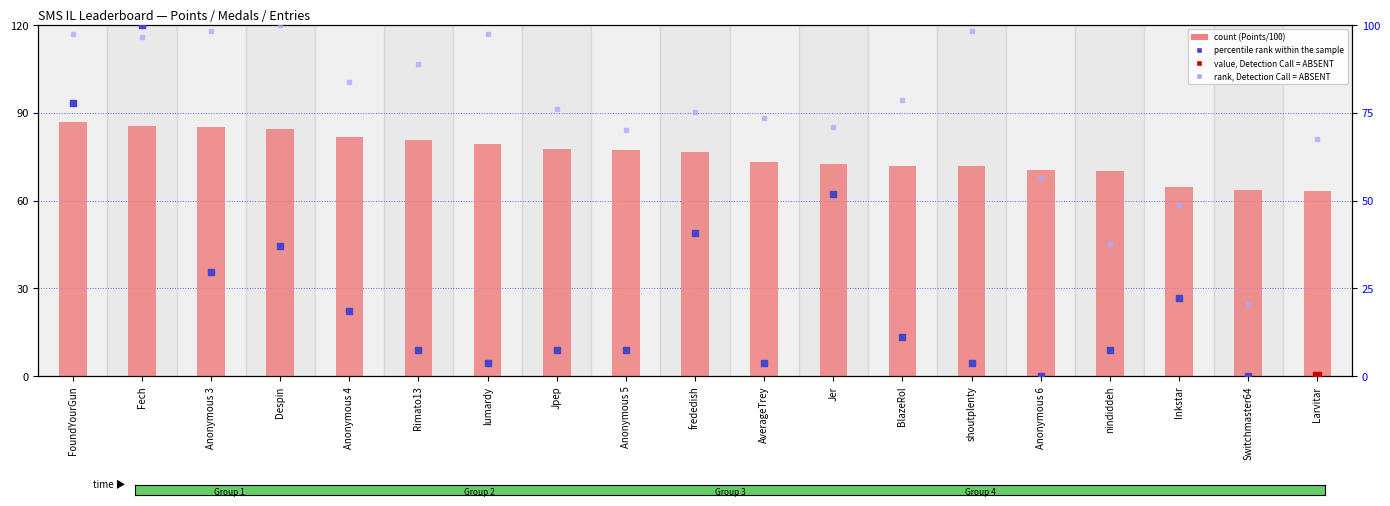

What is the total value across all series at Anonymous 3?

213.1